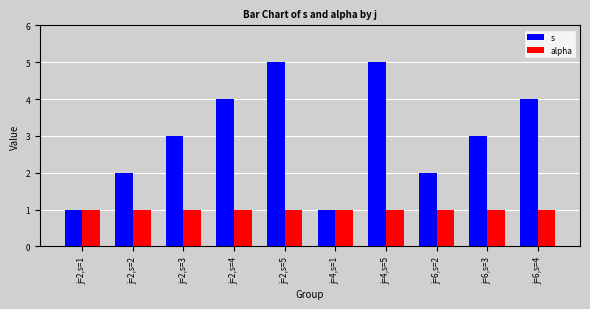

Which series has the widest spread of values?

s